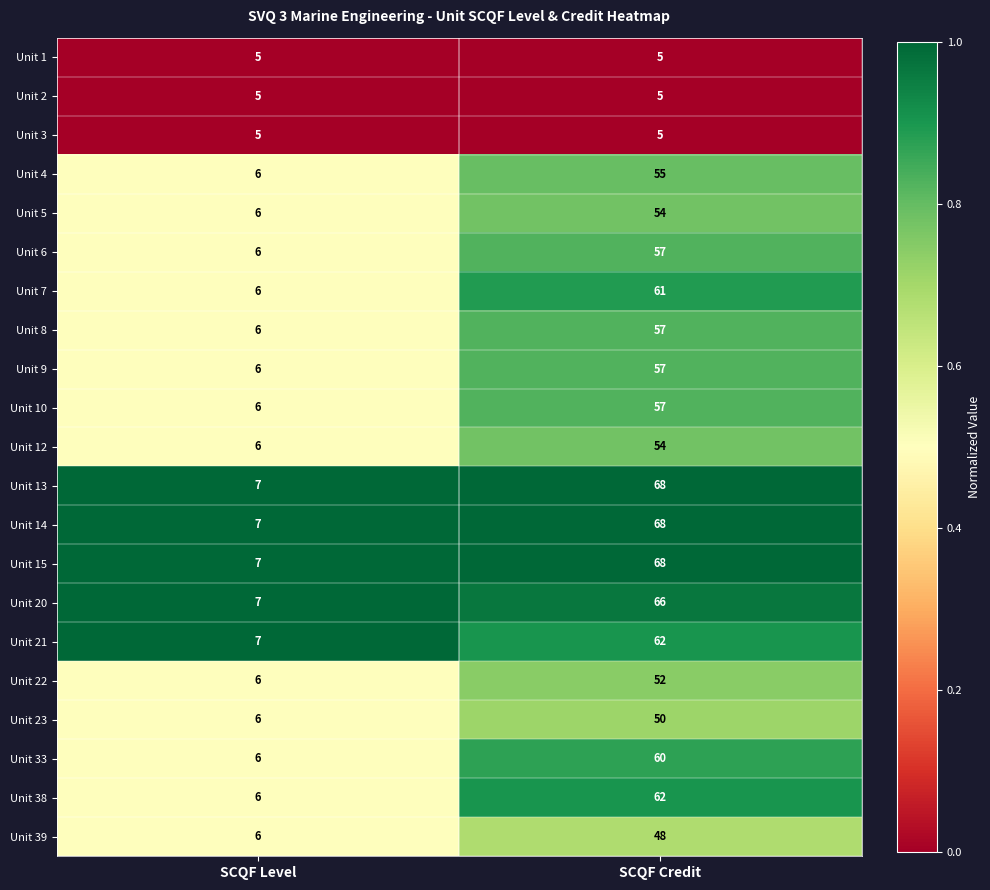

What is the minimum value shown in the chart?

5